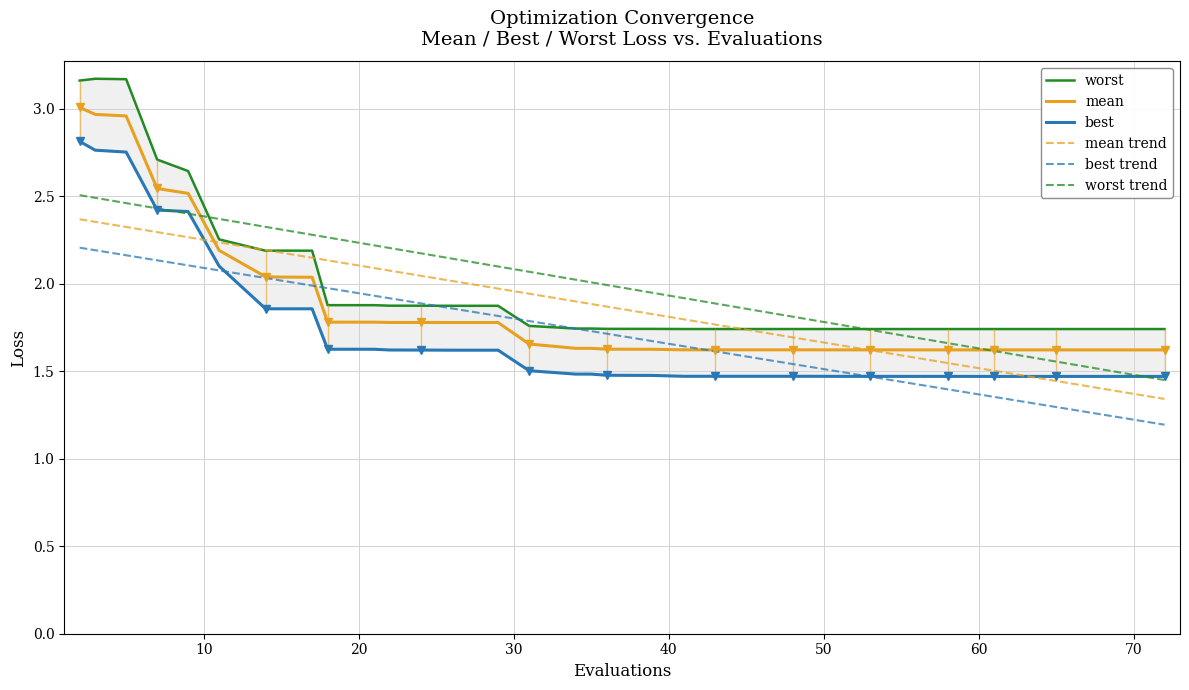

What is the difference between the maximum and second lowest values in the mean trend series?

1.0